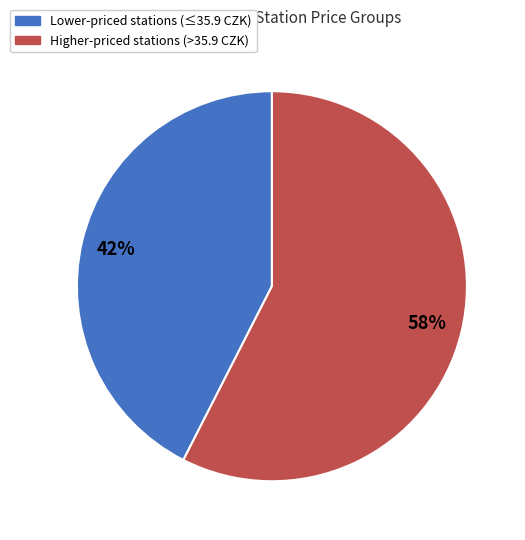

The Lower-priced stations (≤35.9 CZK) slice represents 36% of the pie. True or false?

False